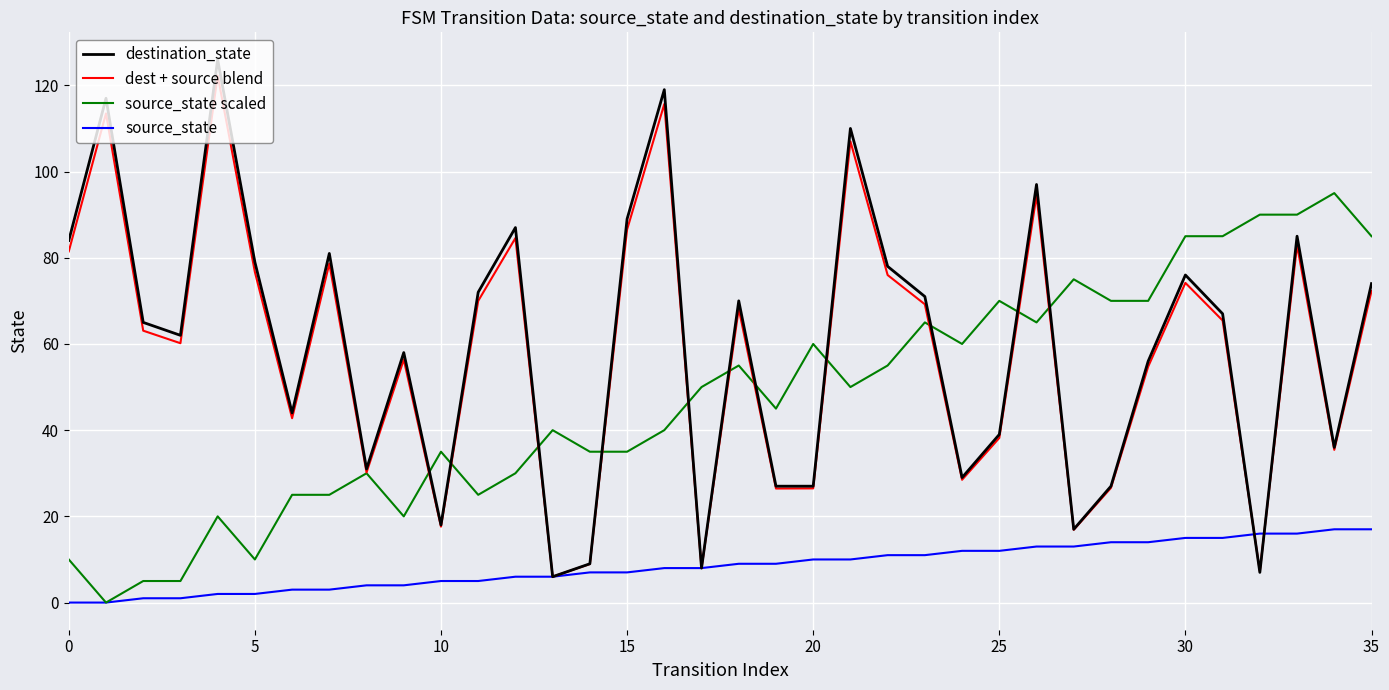

What is the difference between the maximum and minimum values in the source_state scaled series?

95.0